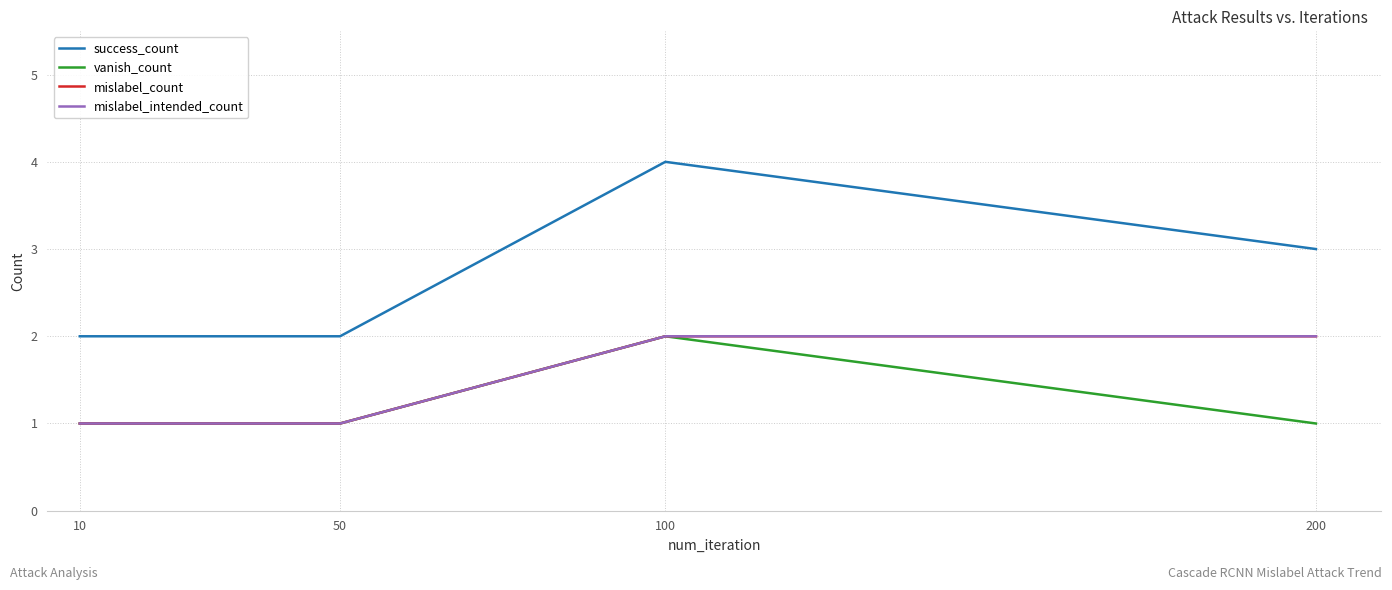

Reading left to right, what are all the values shown in this chart?

success_count: 10=2	50=2	100=4	200=3
vanish_count: 10=1	50=1	100=2	200=1
mislabel_count: 10=1	50=1	100=2	200=2
mislabel_intended_count: 10=1	50=1	100=2	200=2